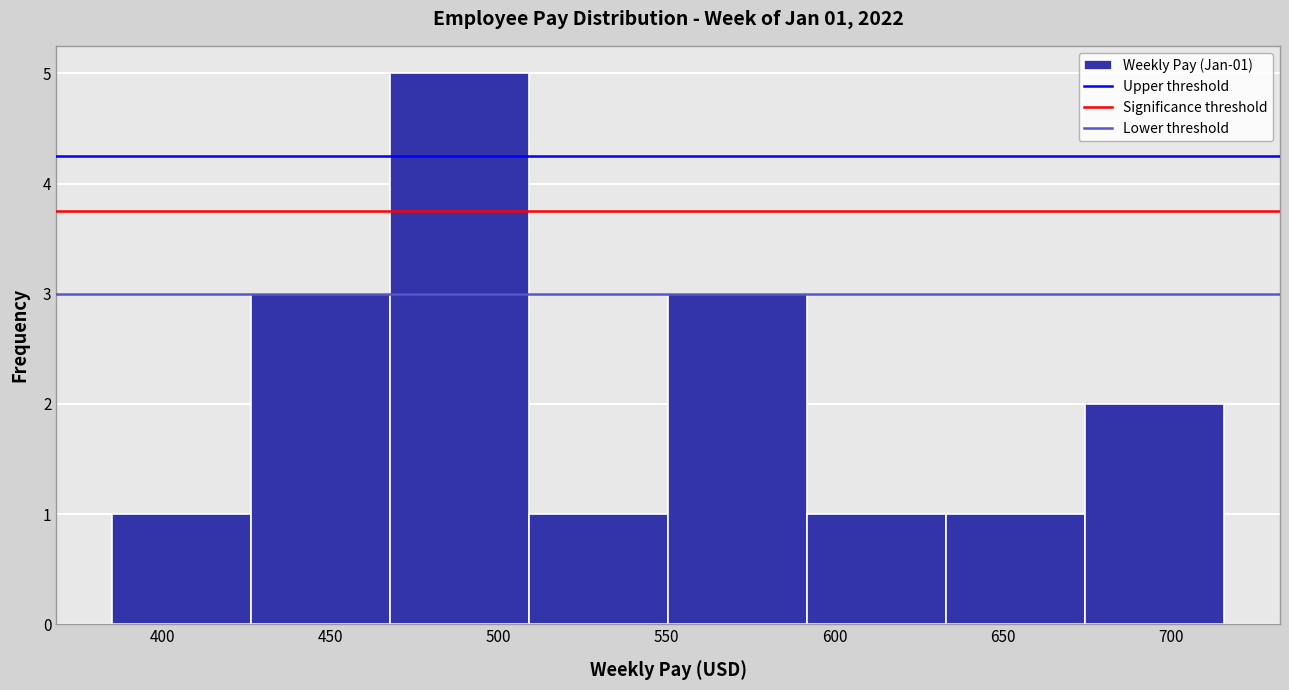

Over which range of the x-axis is the bar tallest?

470 to 510